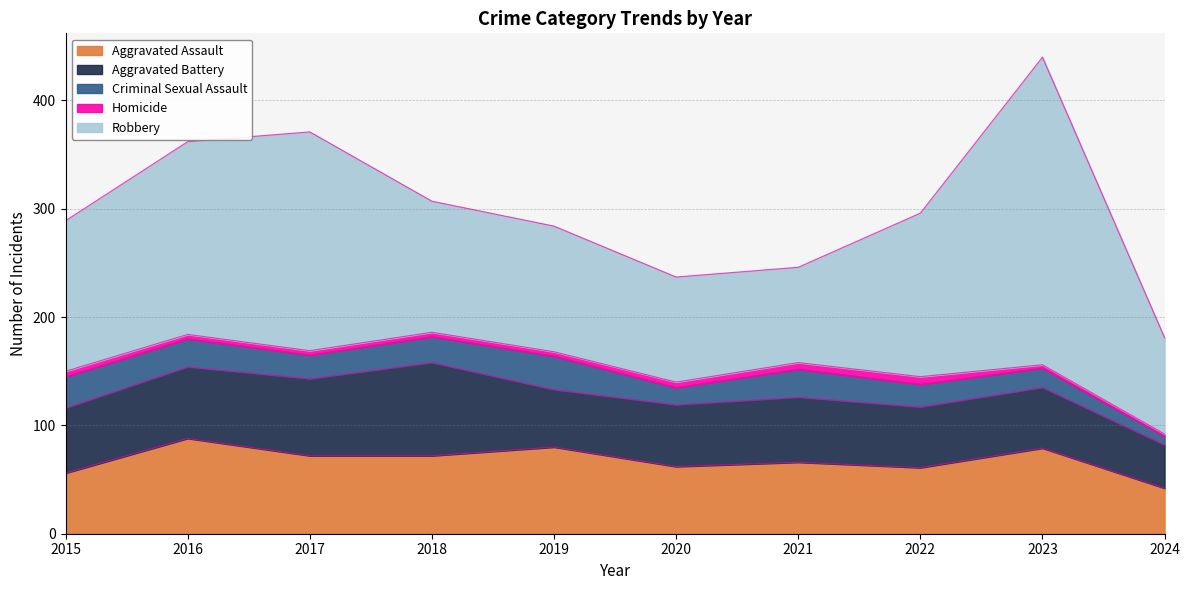

Reading left to right, extract all data points from this chart.

Aggravated Assault: 2015=56	2016=88	2017=72	2018=72	2019=80	2020=62	2021=66	2022=61	2023=79	2024=42
Aggravated Battery: 2015=60	2016=66	2017=71	2018=86	2019=53	2020=57	2021=60	2022=56	2023=56	2024=40
Criminal Sexual Assault: 2015=29	2016=26	2017=22	2018=24	2019=31	2020=16	2021=26	2022=21	2023=18	2024=8
Homicide: 2015=5	2016=4	2017=4	2018=4	2019=4	2020=5	2021=6	2022=7	2023=3	2024=2
Robbery: 2015=139	2016=178	2017=202	2018=121	2019=116	2020=97	2021=88	2022=151	2023=284	2024=89